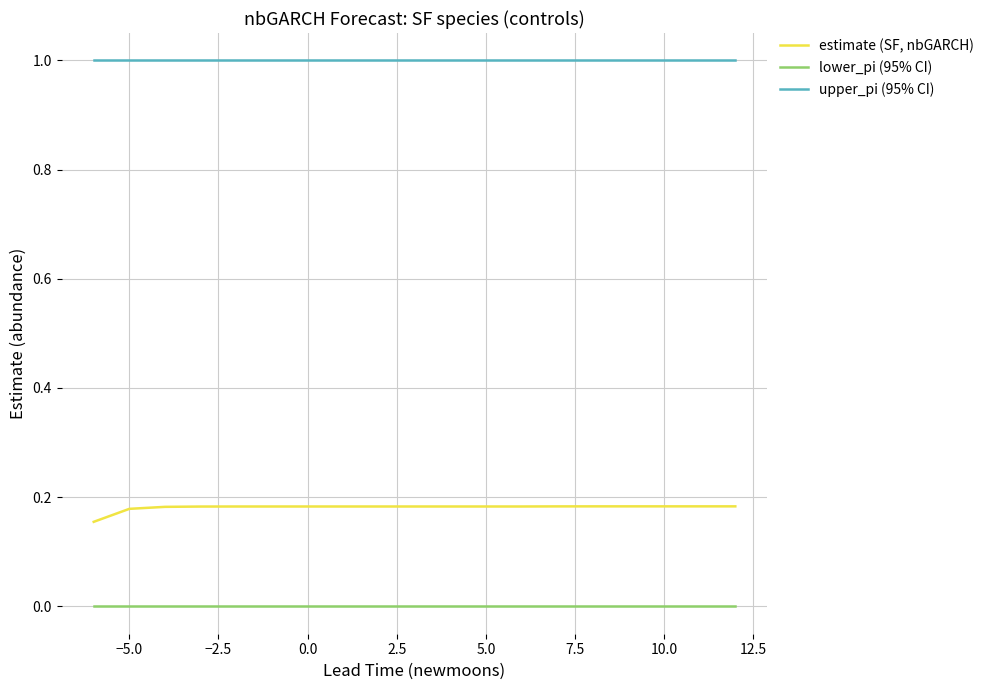

What is the maximum value shown in the chart?

1.0